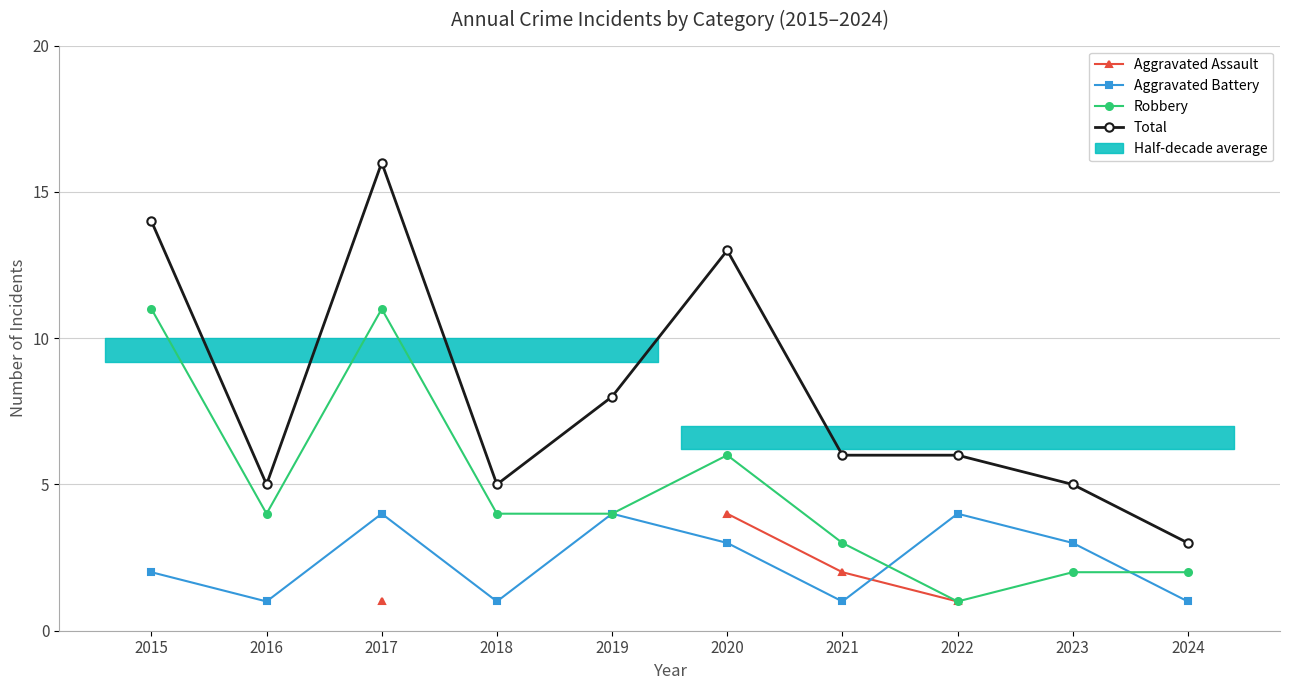

What is the average value of the Aggravated Battery series?

2.4